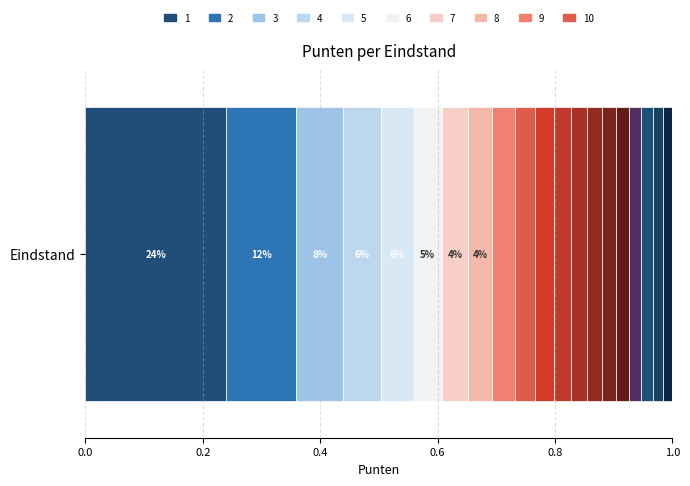

Count the number of categories in the chart.

1